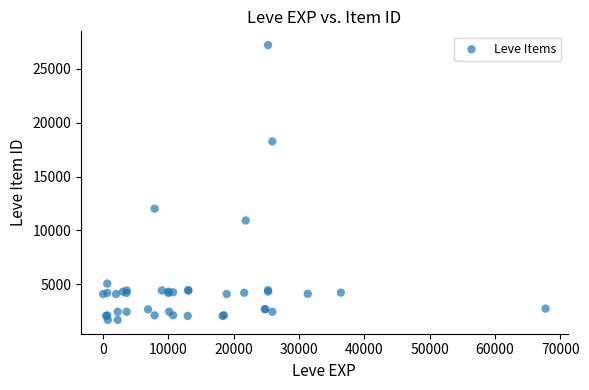

What Y value in the scatter plot is closest to 14448?

12018